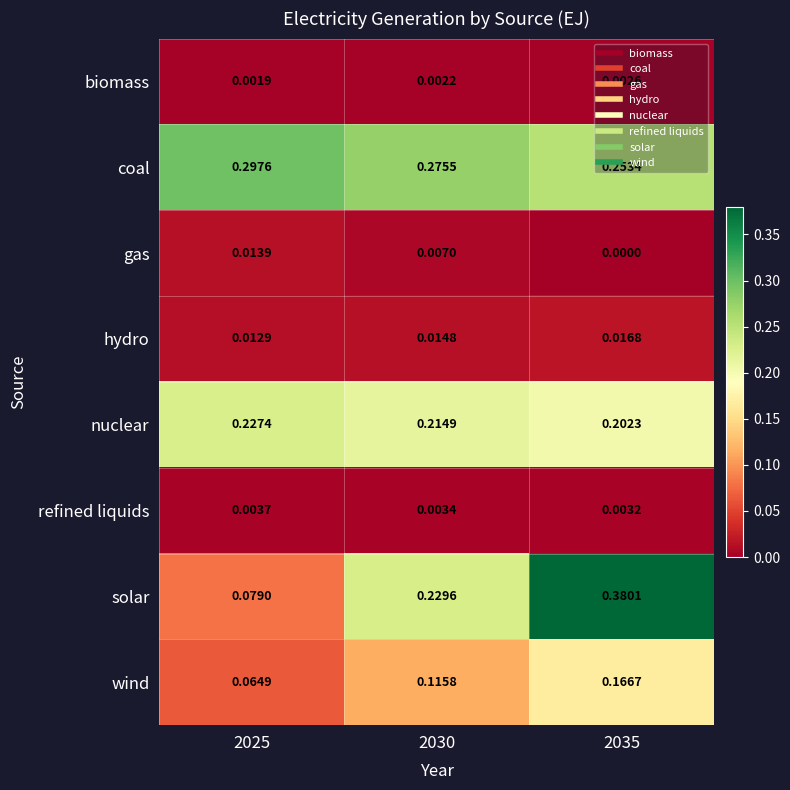

Which series has the largest total across all categories?

coal